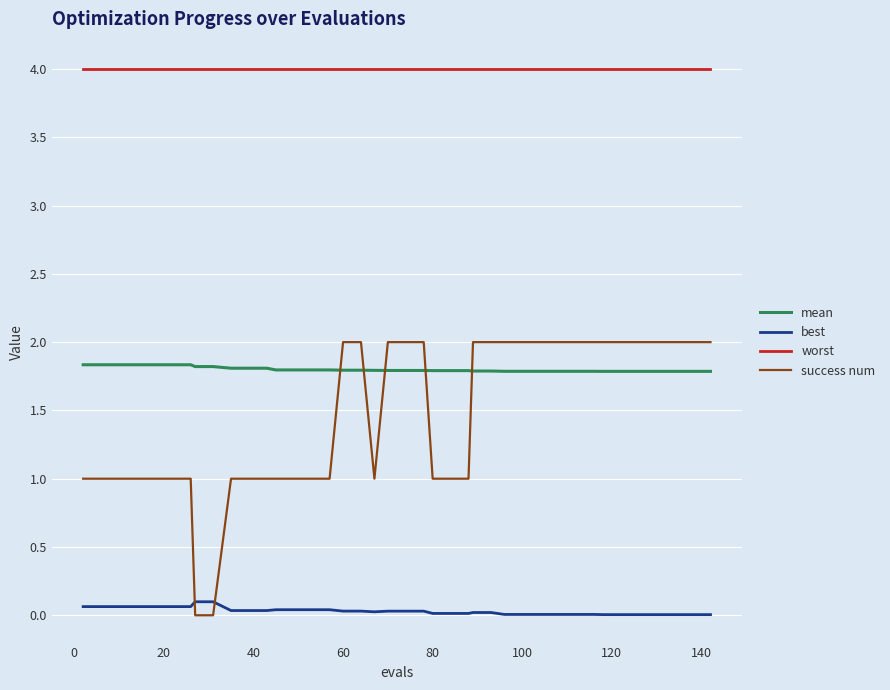

Count the number of categories in the chart.

40